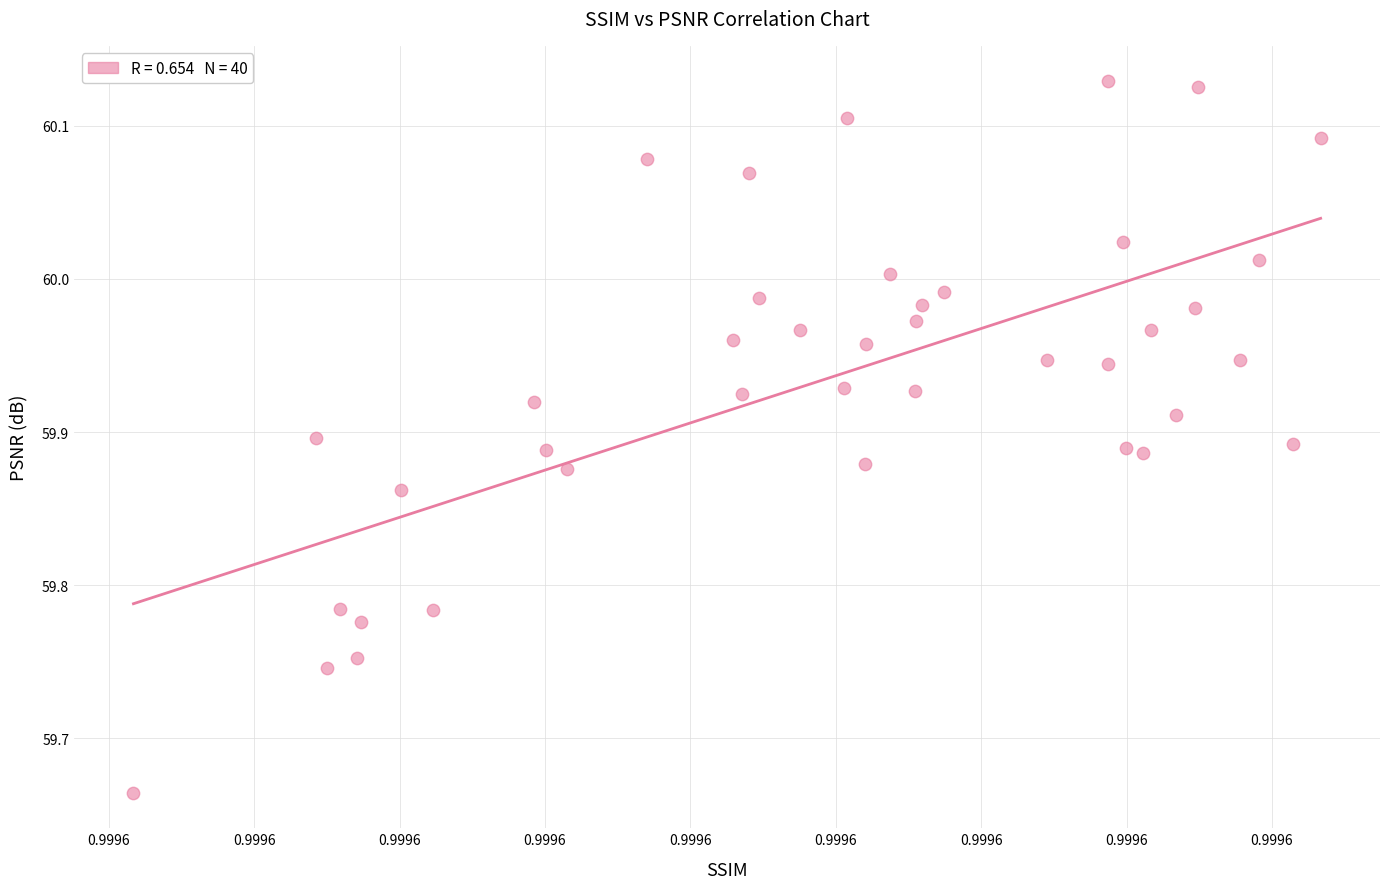

Count the number of points in this scatter plot.

40